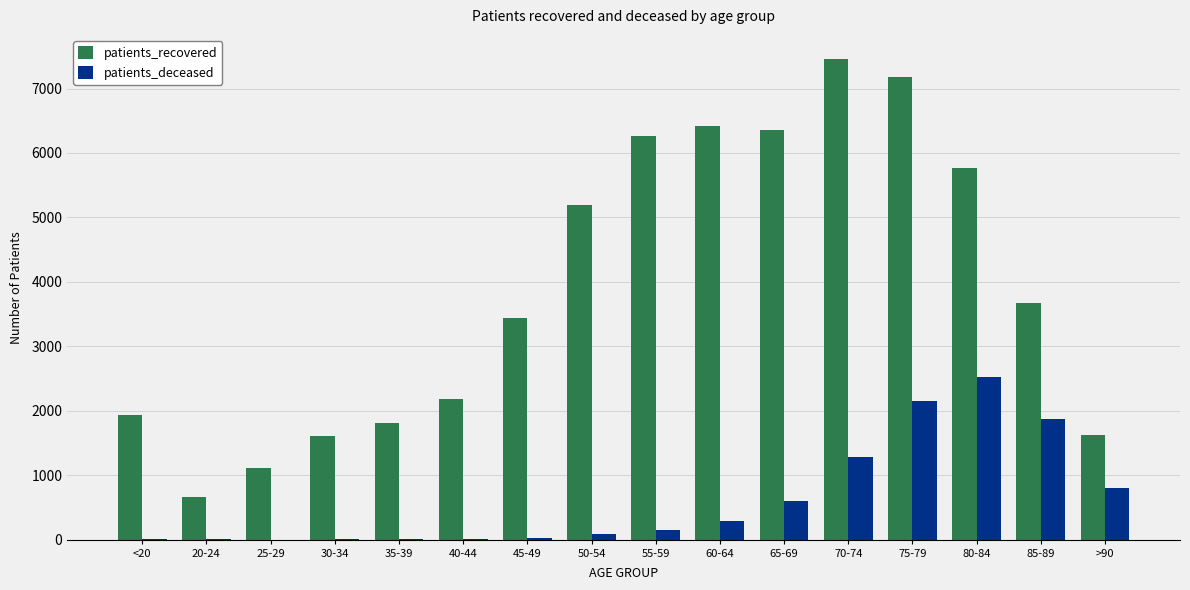

Which series has the largest total across all categories?

patients_recovered